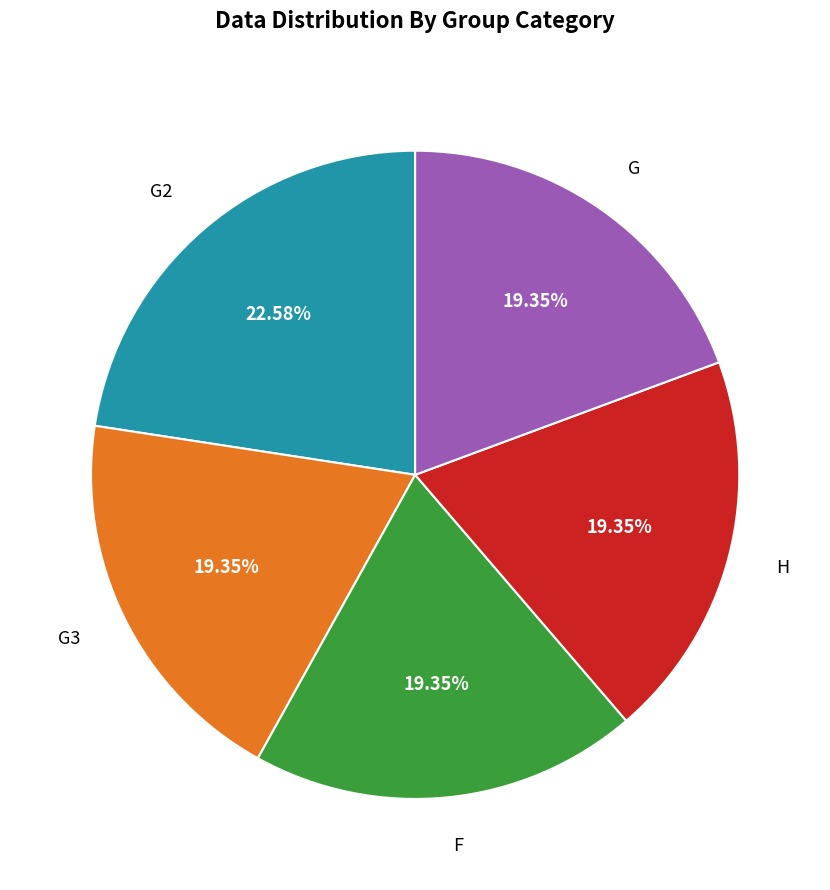

To the nearest percent, what portion does F represent?

19%